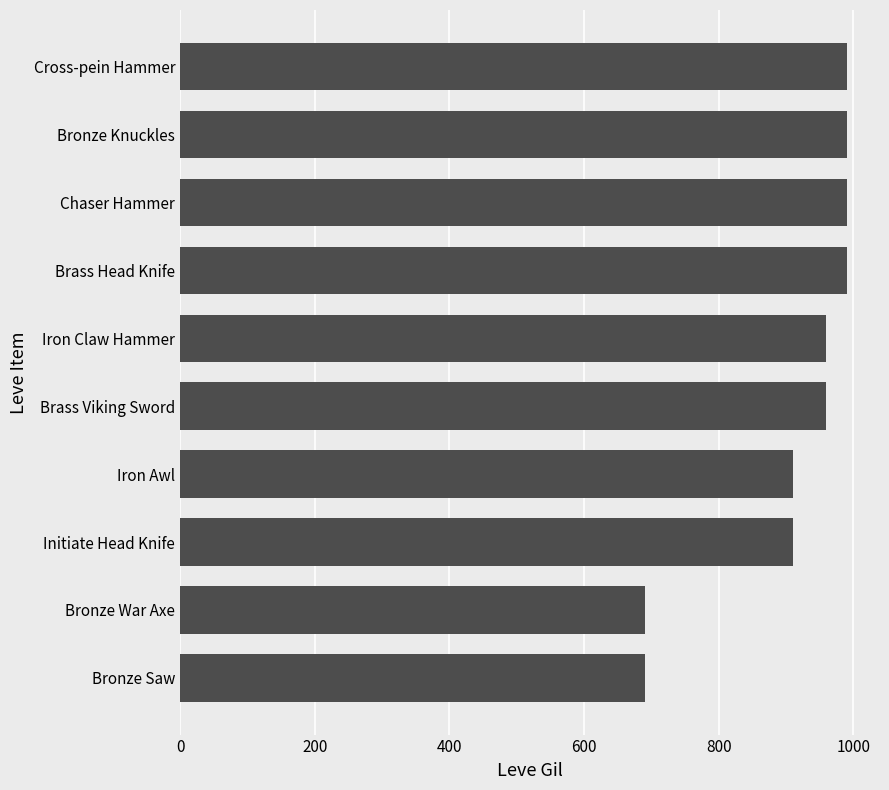

The value at Iron Claw Hammer is 1329. True or false?

False